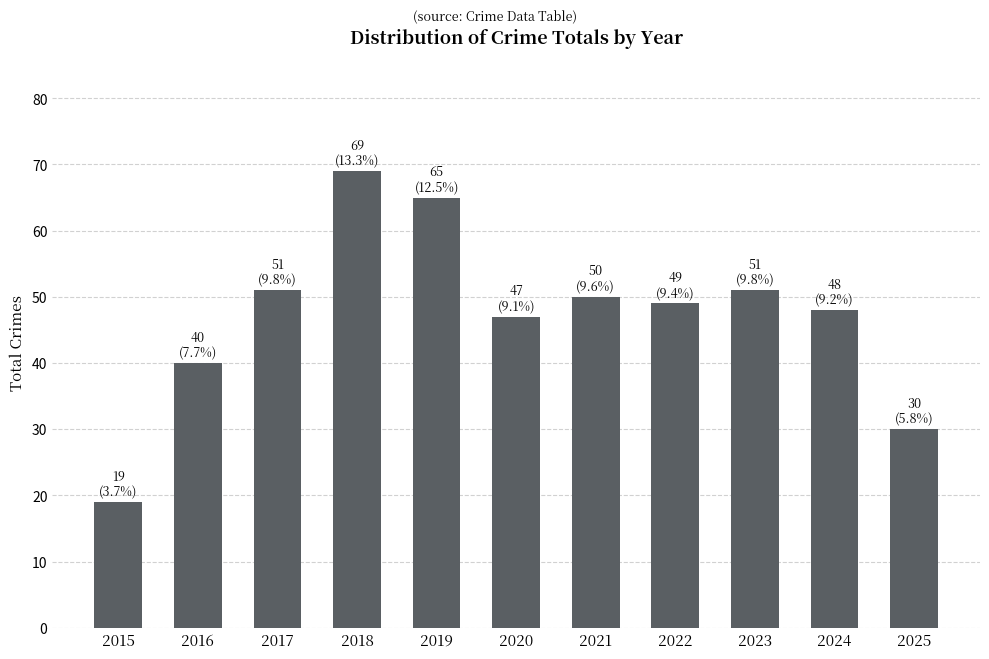

What is the sum of all values?

519